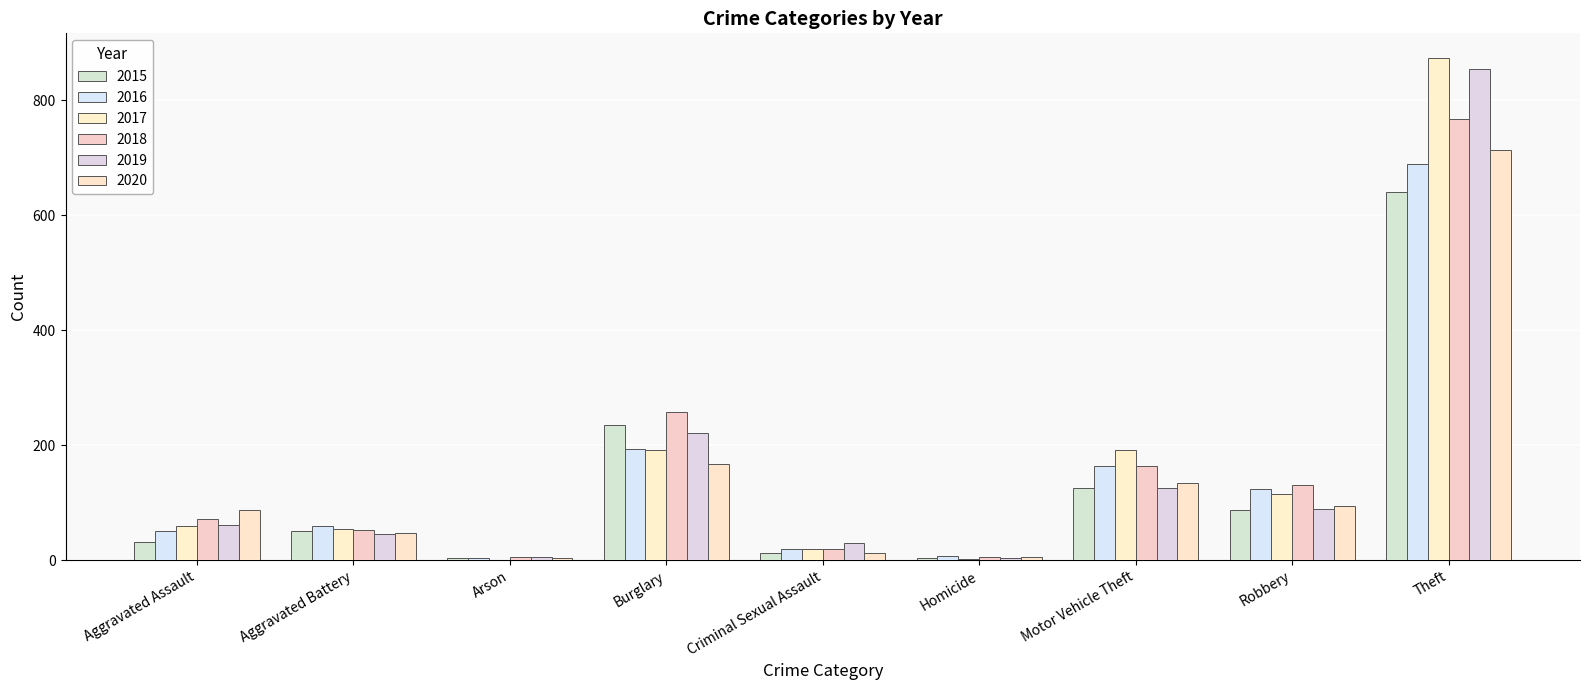

Which series has the largest range (max minus min)?

2017